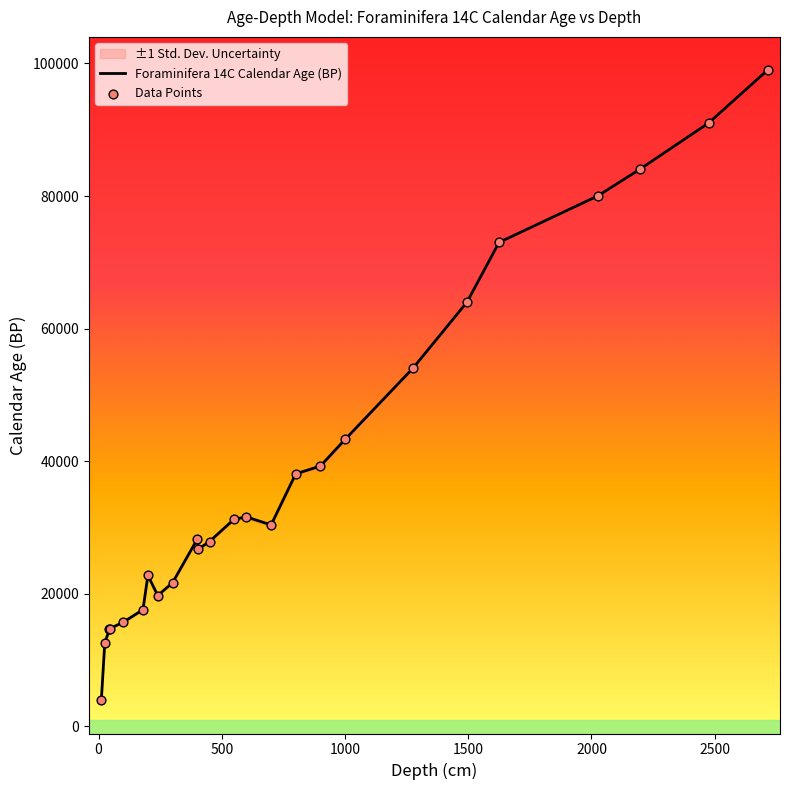

Which series contains the lowest Y value?

Foraminifera 14C Calendar Age (BP)